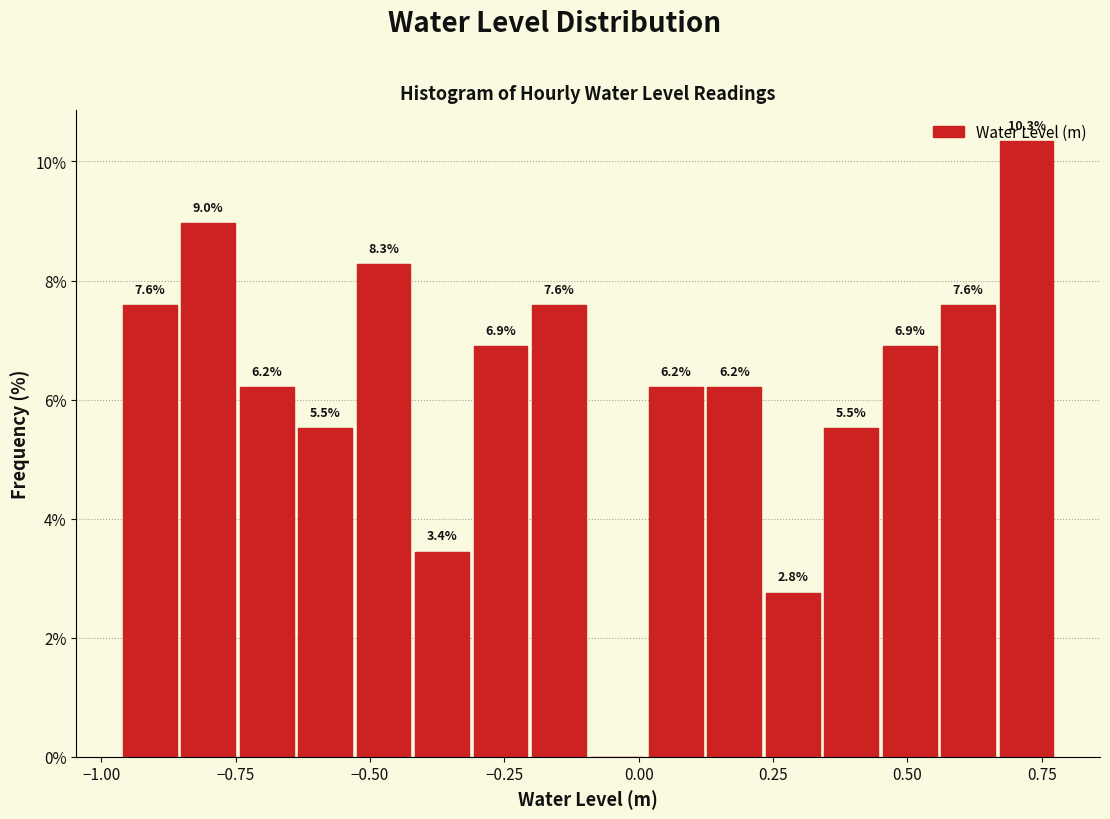

Around what value on the x-axis is the tallest bar? Give the approximate position of its centre, as read against the axis.

0.70